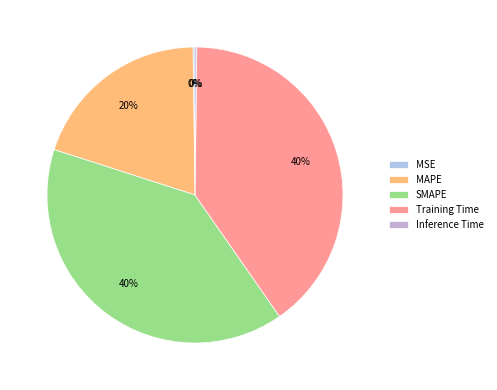

Count the number of slices in the pie.

5